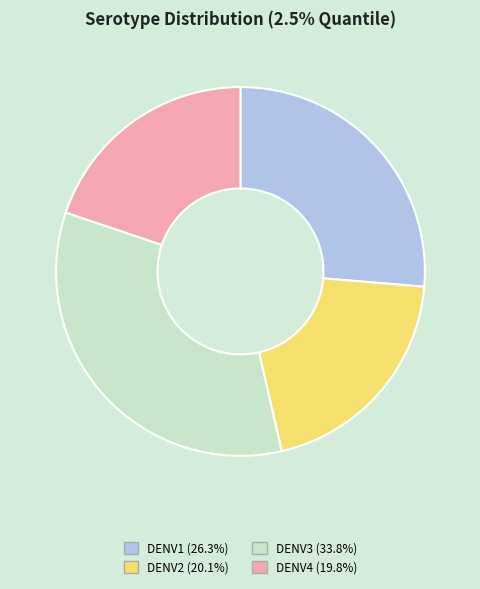

Is DENV2 the majority of the pie?

No